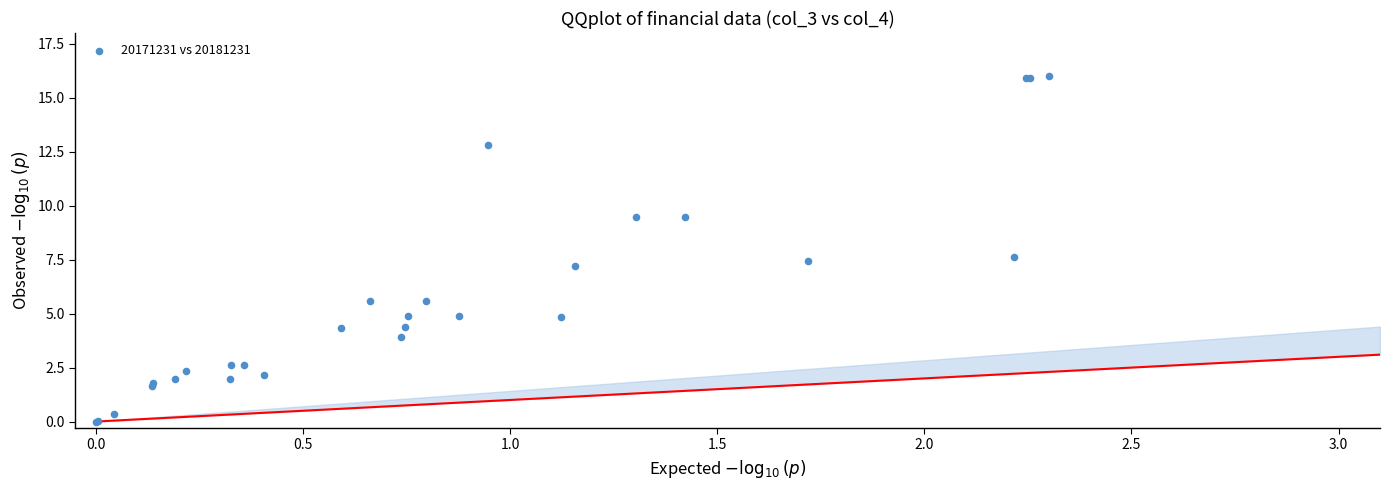

What Y value in the scatter plot is closest to 8?

7.6